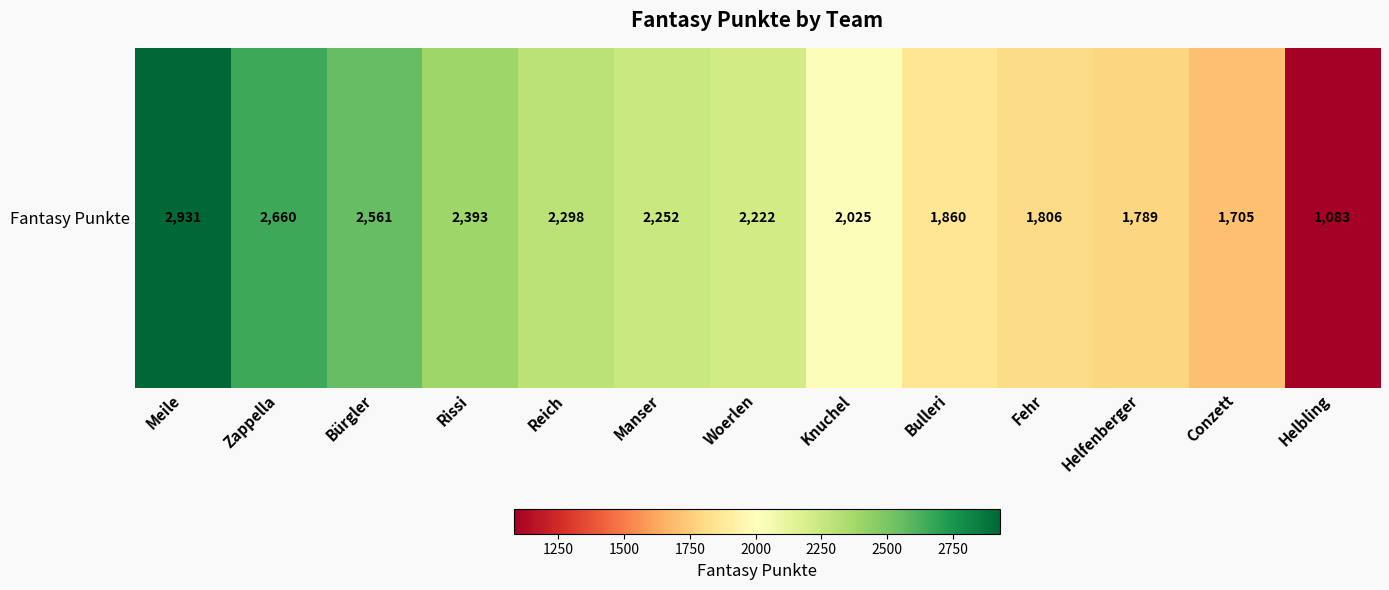

List the labels in order of value, largest first.

Meile, Zappella, Bürgler, Rissi, Reich, Manser, Woerlen, Knuchel, Bulleri, Fehr, Helfenberger, Conzett, Helbling